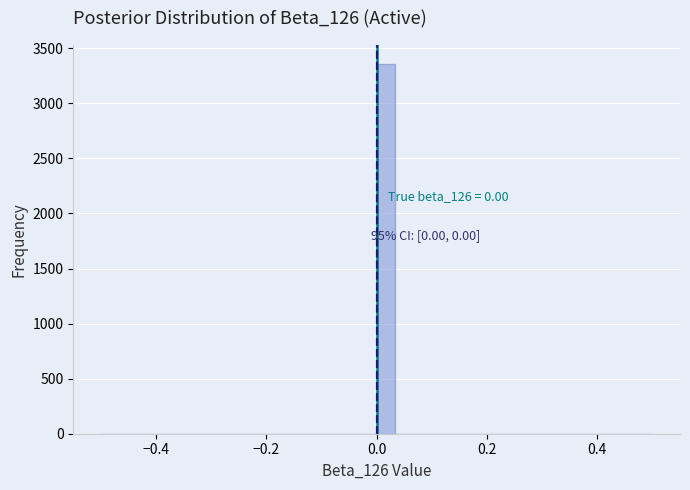

Read against the x-axis, roughly where is the centre of the tallest bar?

0.02